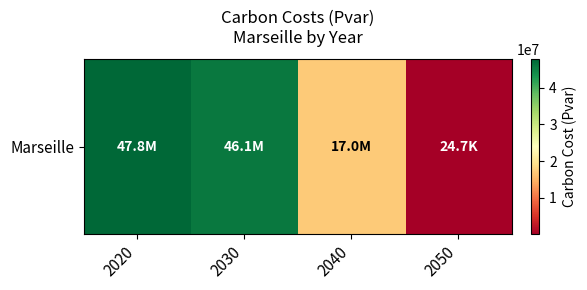

Read the value at 2030.

46084601.9